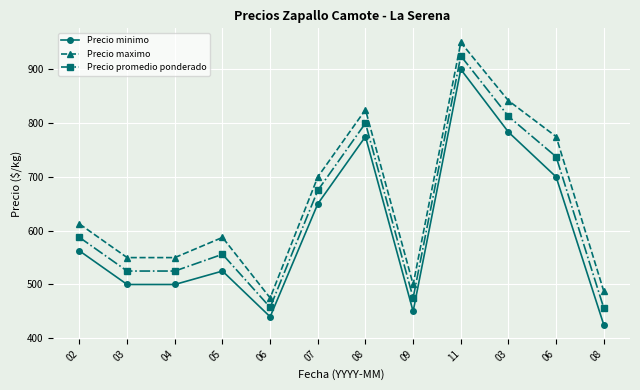

Reading left to right, list all the values displayed in this chart.

Precio minimo: 02=562.5	03=500.0	04=500.0	05=525.0	06=440.0	07=650.0	08=775.0	09=450.0	11=900.0	03=783.3	06=700.0	08=425.0
Precio maximo: 02=612.5	03=550.0	04=550.0	05=587.5	06=475.0	07=700.0	08=825.0	09=500.0	11=950.0	03=841.7	06=775.0	08=487.5
Precio promedio ponderado: 02=587.5	03=525.0	04=525.0	05=556.2	06=457.5	07=675.0	08=800.0	09=475.0	11=925.0	03=812.5	06=737.5	08=456.2